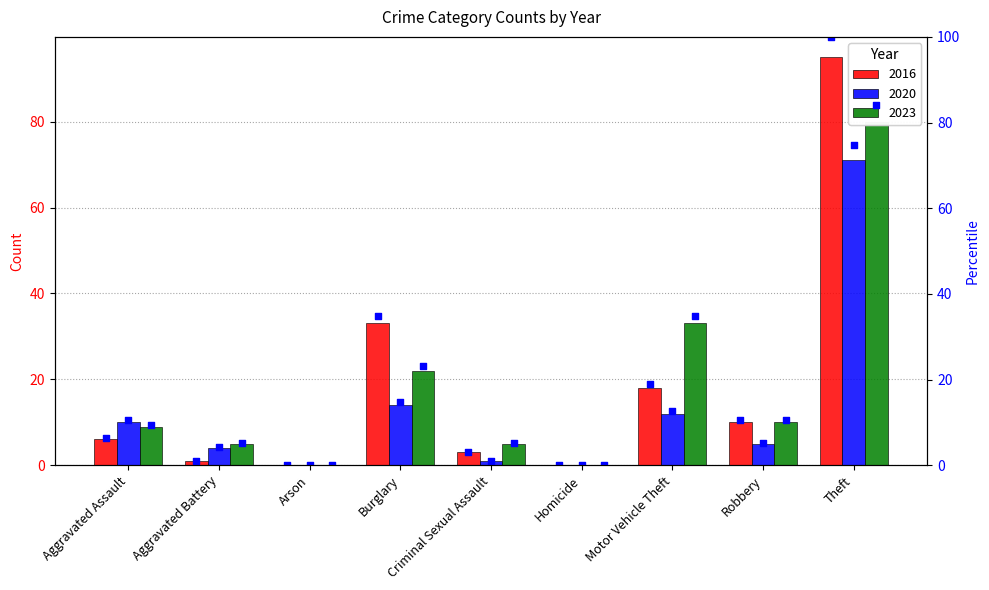

Between Theft and Aggravated Battery, which is larger?

Theft